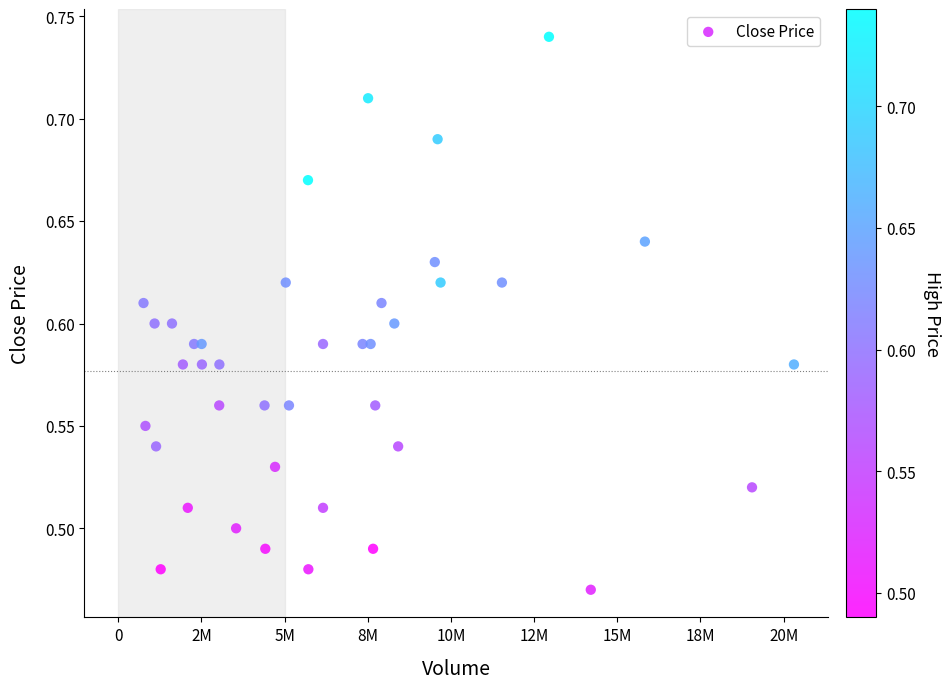

What is the range of Y values (max minus min)?

0.3